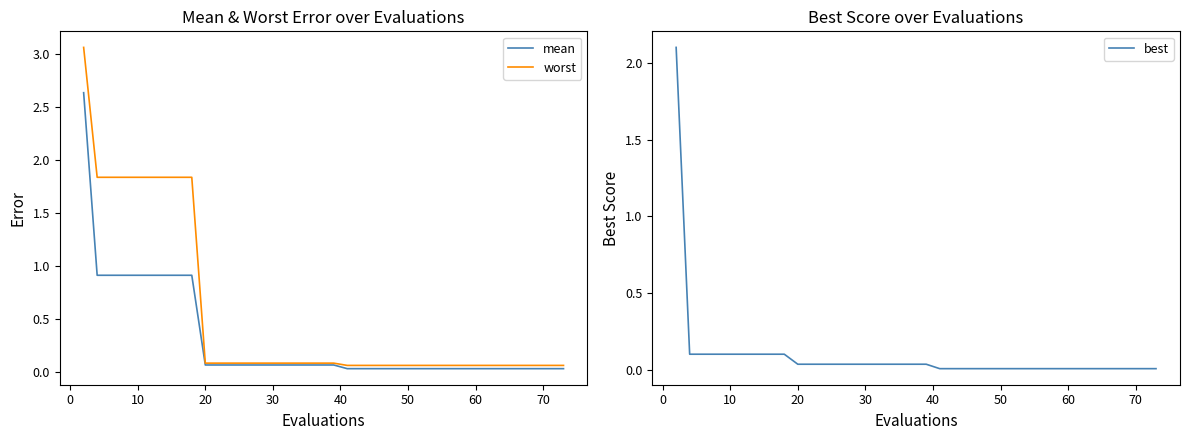

Rank the series by their average value, from lowest to highest.

best, mean, worst